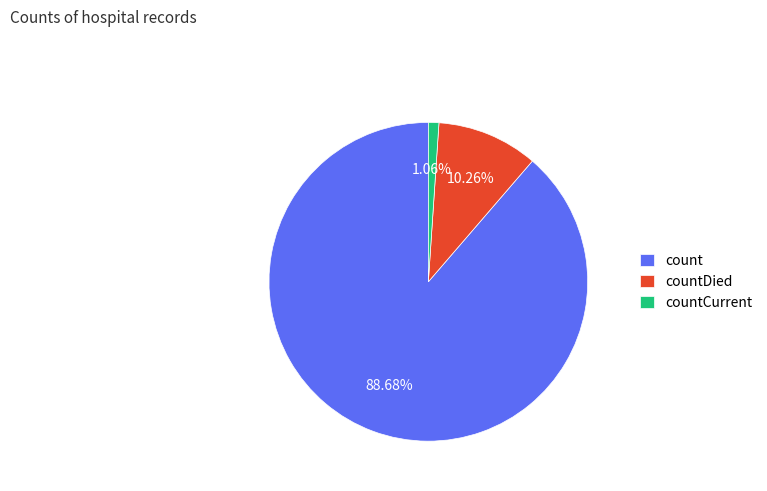

True or false: countCurrent accounts for 11% of the total.

False